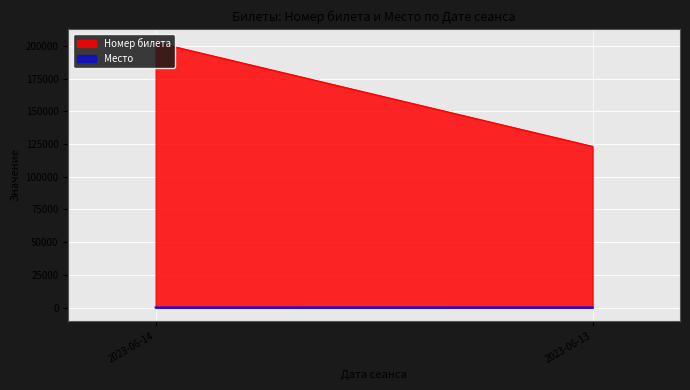

What is the difference between the Место values at 2023-06-14 and 2023-06-13?

10